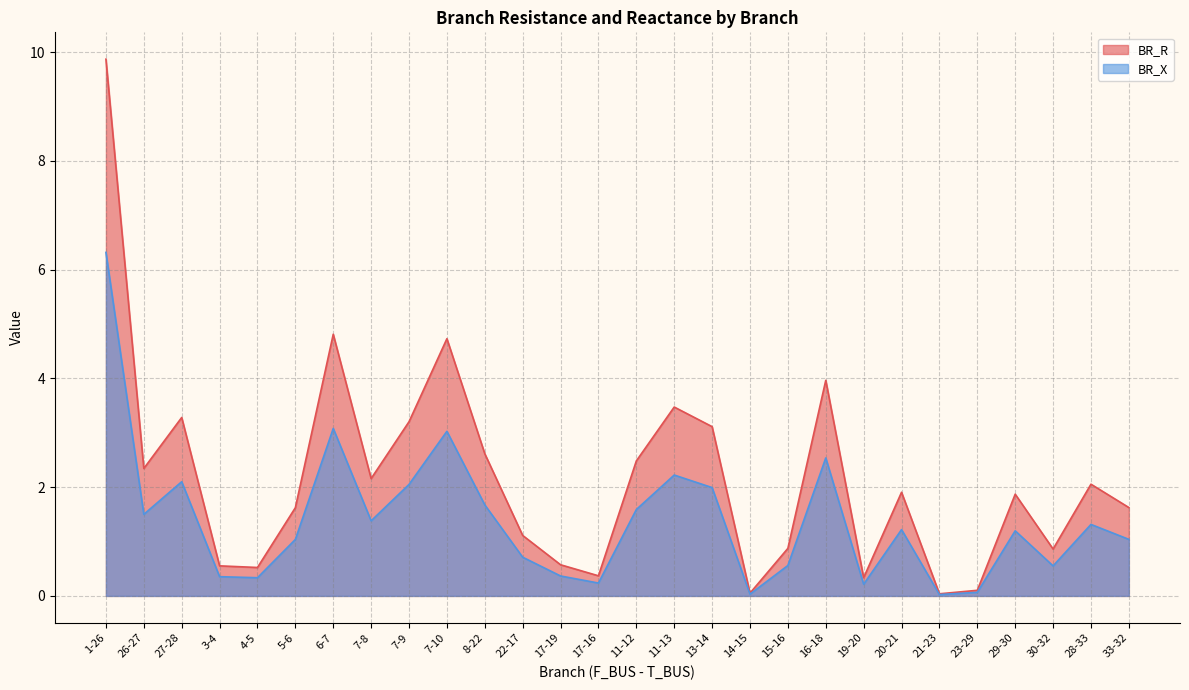

Which series has the largest total across all categories?

BR_R